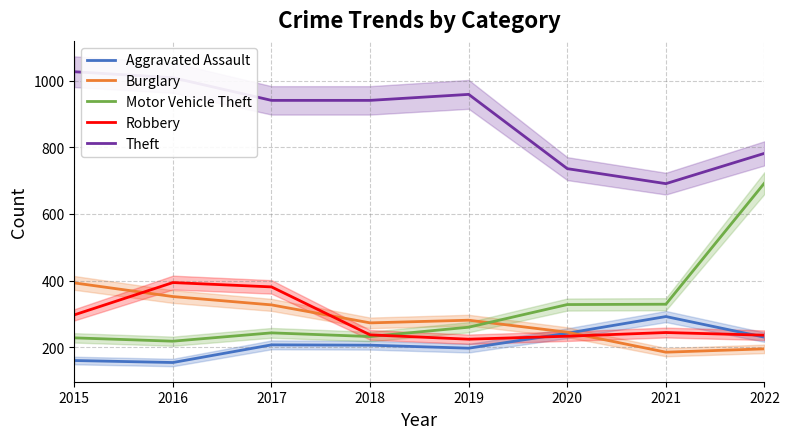

How many categories are shown in the chart?

8